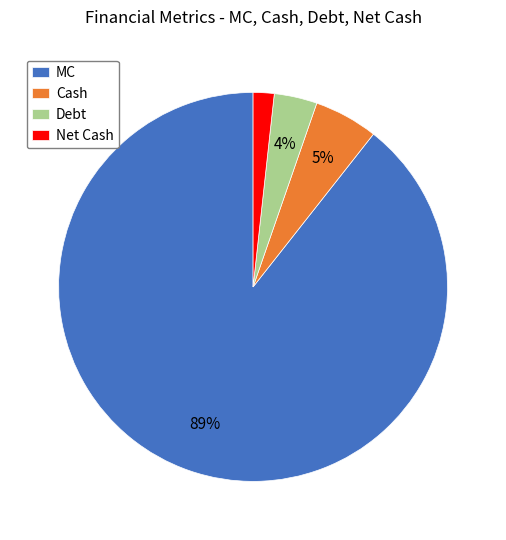

Count the number of slices in the pie.

4